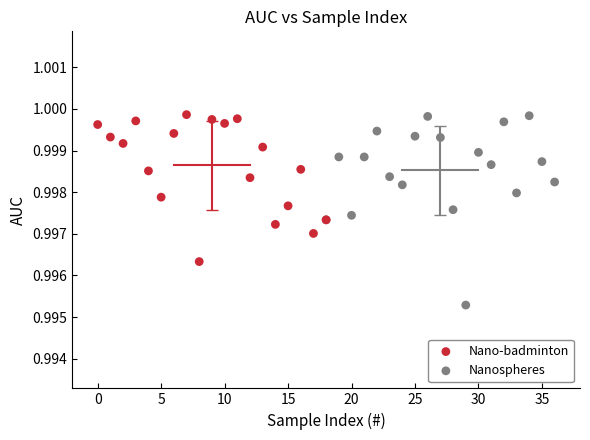

What are all the series names shown in the legend?

Nano-badminton, Nanospheres